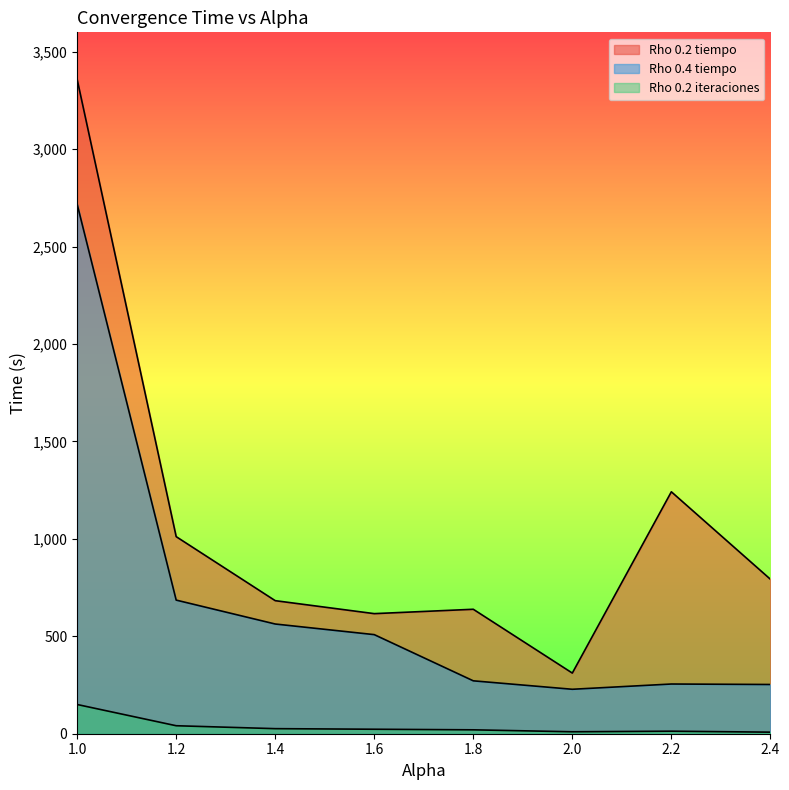

The value of Rho 0.4 tiempo at 1.8 is 271.5. True or false?

True